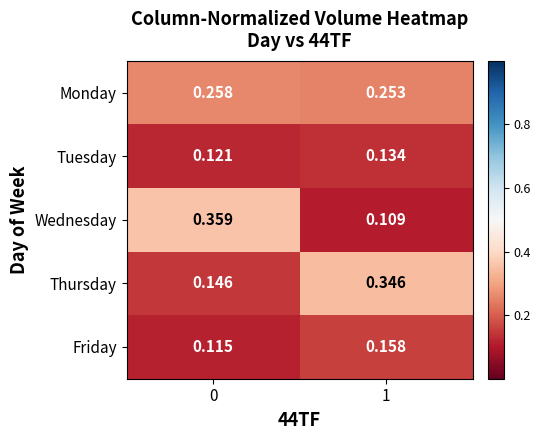

Is the value of Monday at 0 greater than the value of Wednesday at 0?

No